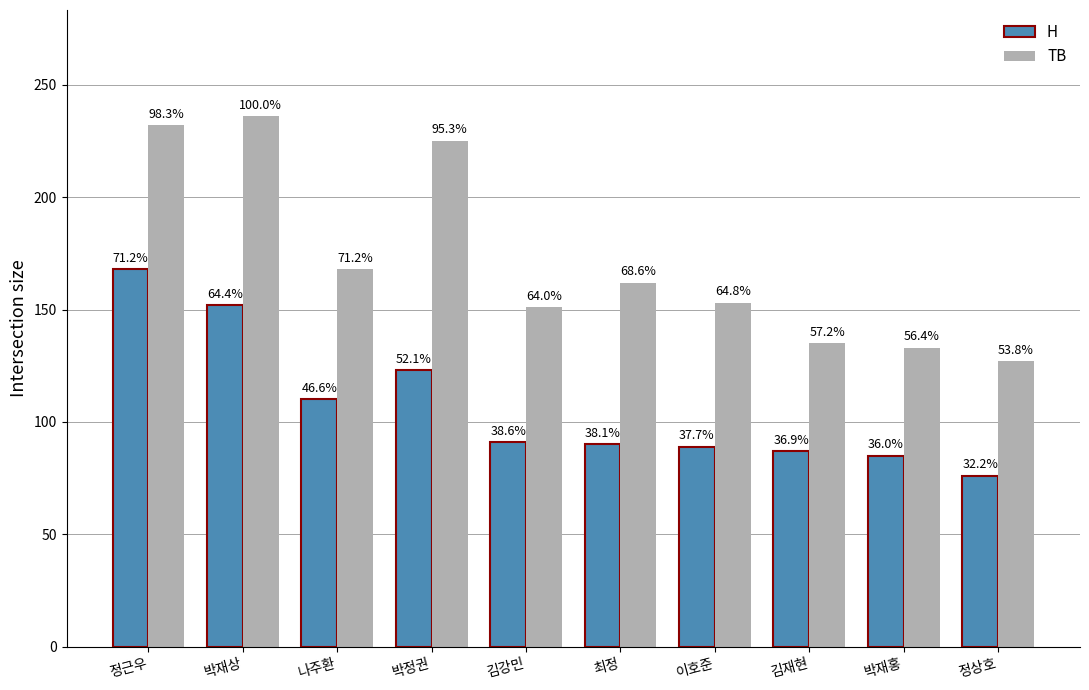

Does the chart contain stacked bars?

No